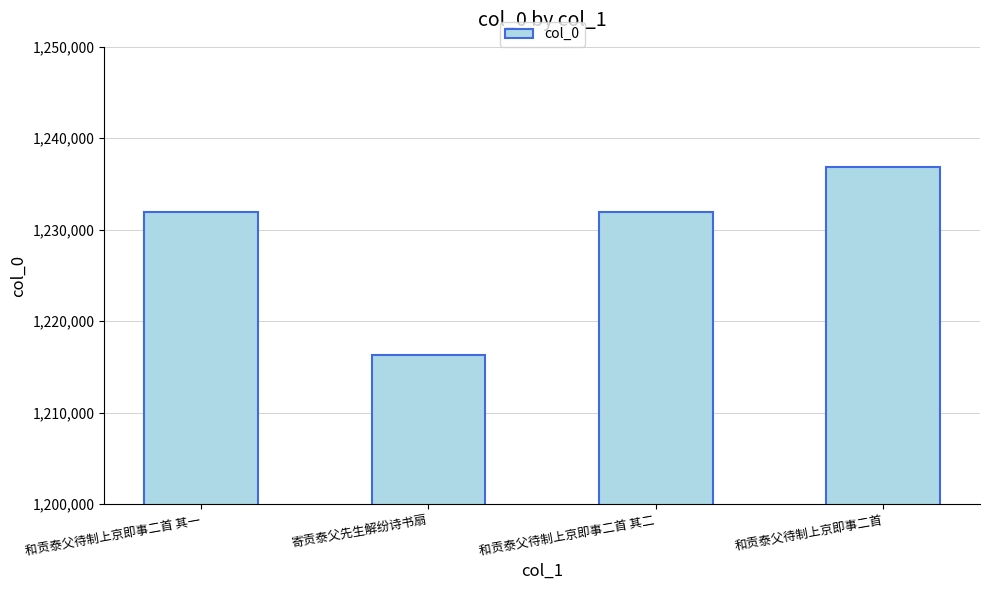

Is it true that the value at 和贡泰父待制上京即事二首 其一 is 1231900?

True